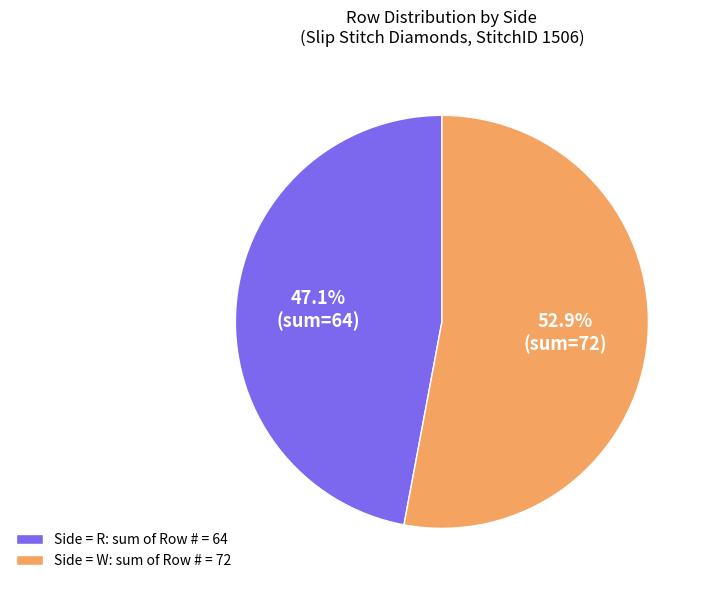

Which slice represents more than half of the pie?

Side = W: sum of Row # = 72